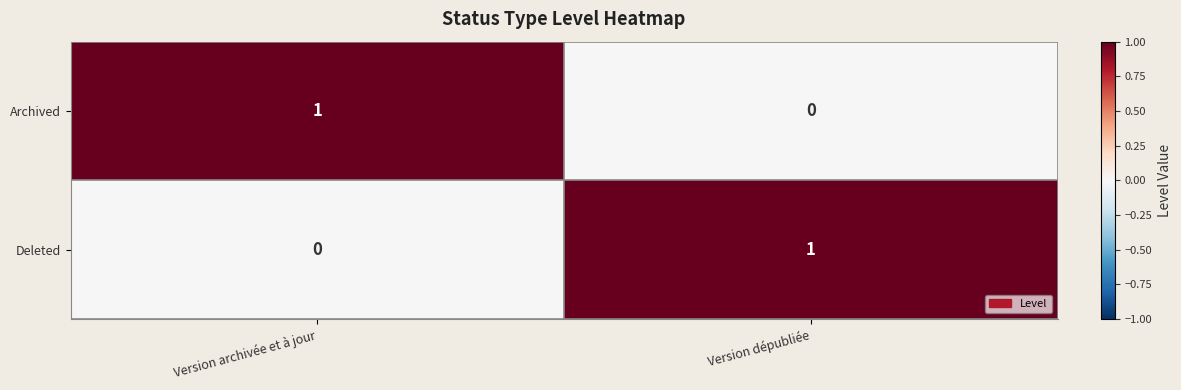

At which label does Deleted reach its minimum?

Version archivée et à jour